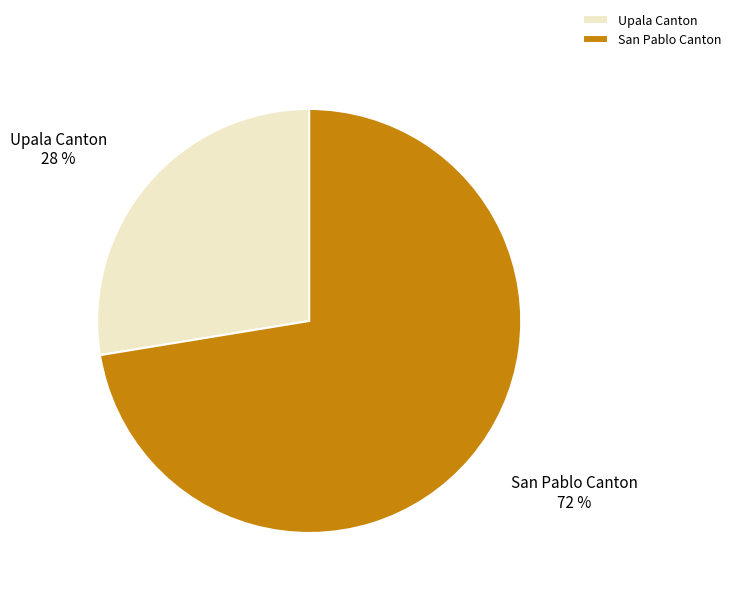

Approximately how many times larger is the value at Upala Canton compared to San Pablo Canton?

0.4